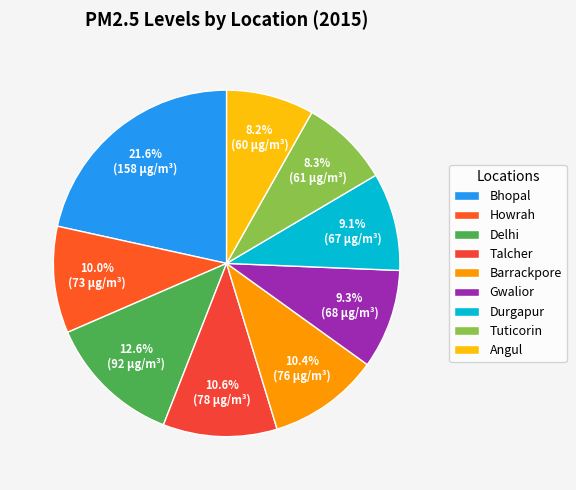

To the nearest percent, what percentage of the pie is Talcher?

11%